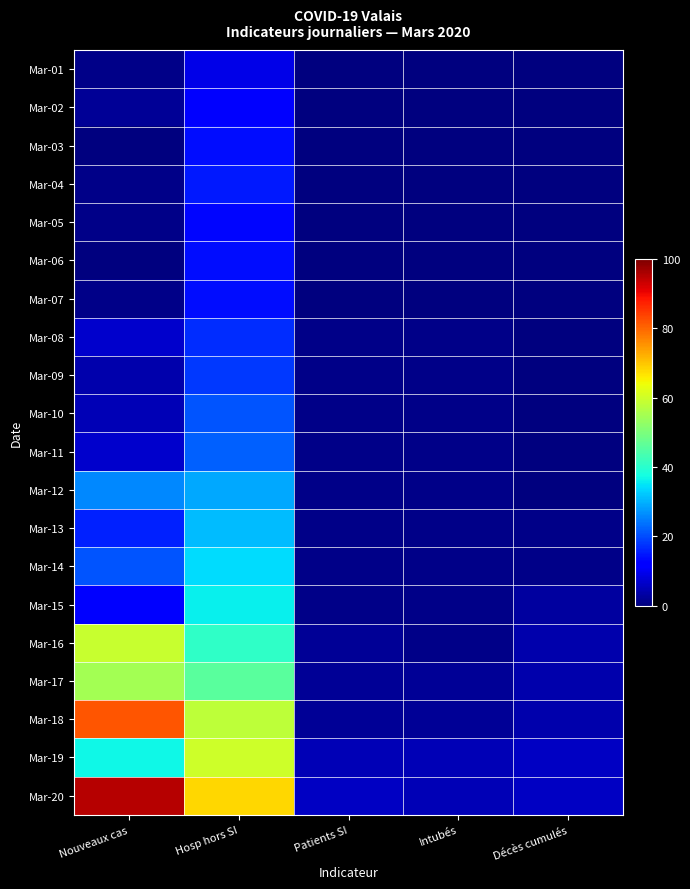

Which has a higher value, Hosp hors SI or Nouveaux cas?

Hosp hors SI